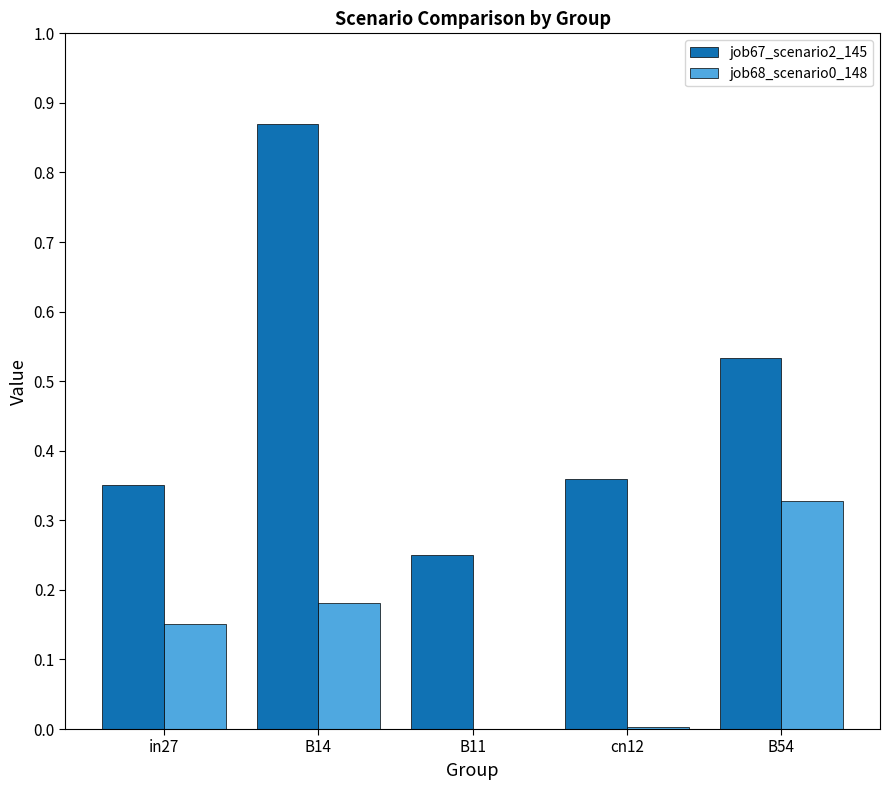

What is the sum of all job68_scenario0_148 values?

0.7